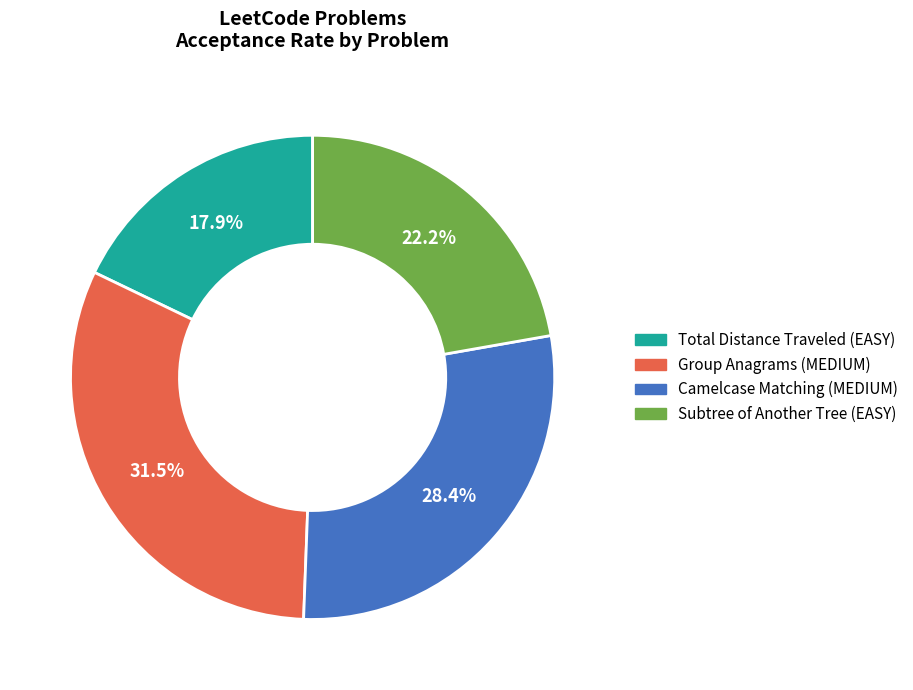

True or false: Camelcase Matching (MEDIUM) accounts for 35% of the total.

False